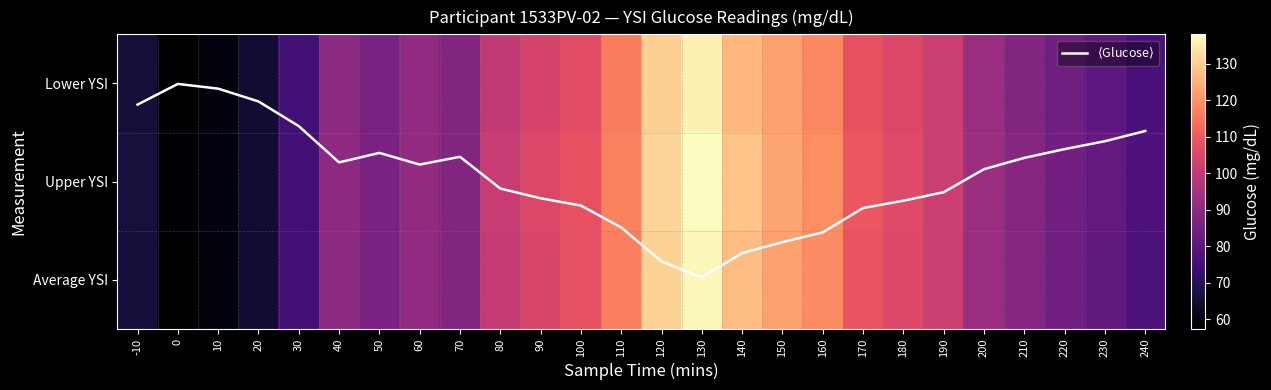

At which label does Lower YSI first exceed 92?

80